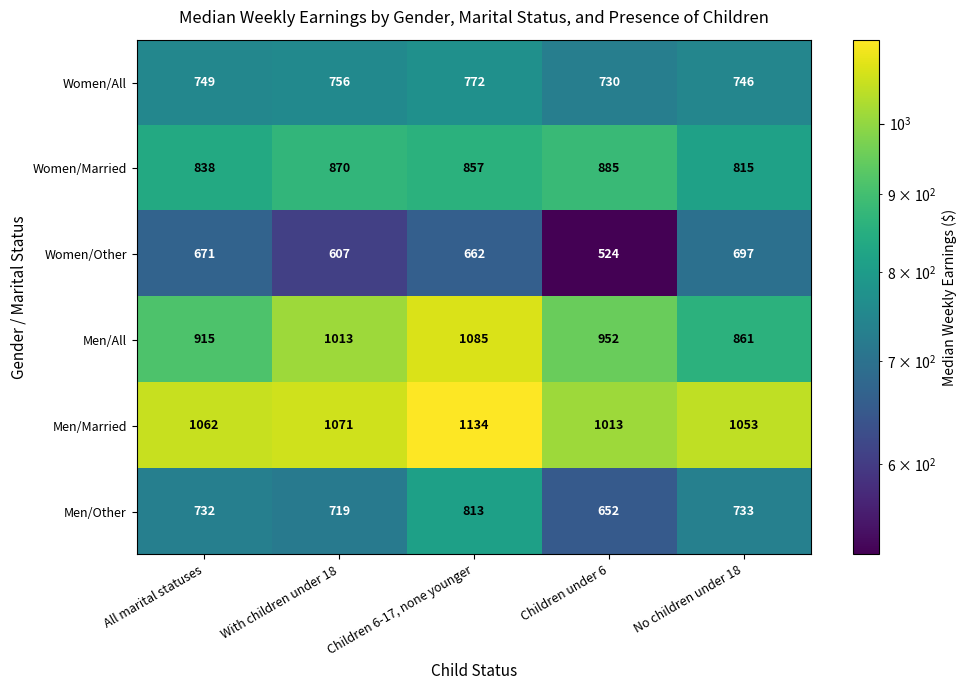

Reading left to right, extract all data points from this chart.

Women/All: All marital statuses=749	With children under 18=756	Children 6-17, none younger=772	Children under 6=730	No children under 18=746
Women/Married: All marital statuses=838	With children under 18=870	Children 6-17, none younger=857	Children under 6=885	No children under 18=815
Women/Other: All marital statuses=671	With children under 18=607	Children 6-17, none younger=662	Children under 6=524	No children under 18=697
Men/All: All marital statuses=915	With children under 18=1013	Children 6-17, none younger=1085	Children under 6=952	No children under 18=861
Men/Married: All marital statuses=1062	With children under 18=1071	Children 6-17, none younger=1134	Children under 6=1013	No children under 18=1053
Men/Other: All marital statuses=732	With children under 18=719	Children 6-17, none younger=813	Children under 6=652	No children under 18=733